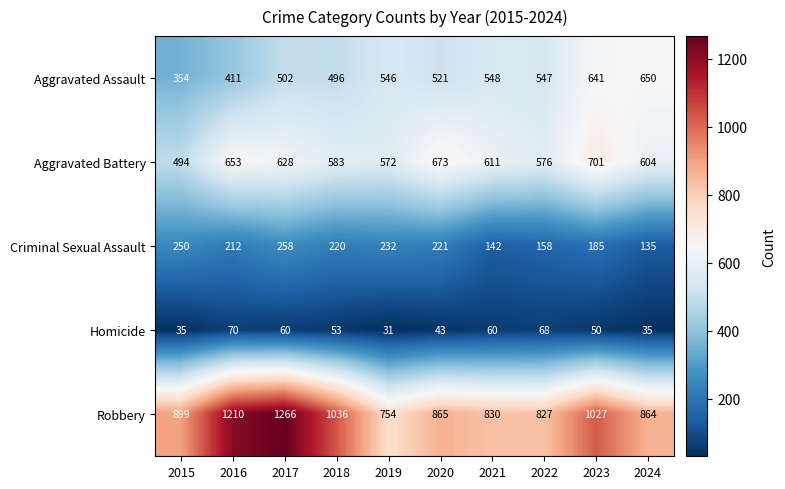

Rank the series at 2022 from highest to lowest value.

Robbery, Aggravated Battery, Aggravated Assault, Criminal Sexual Assault, Homicide